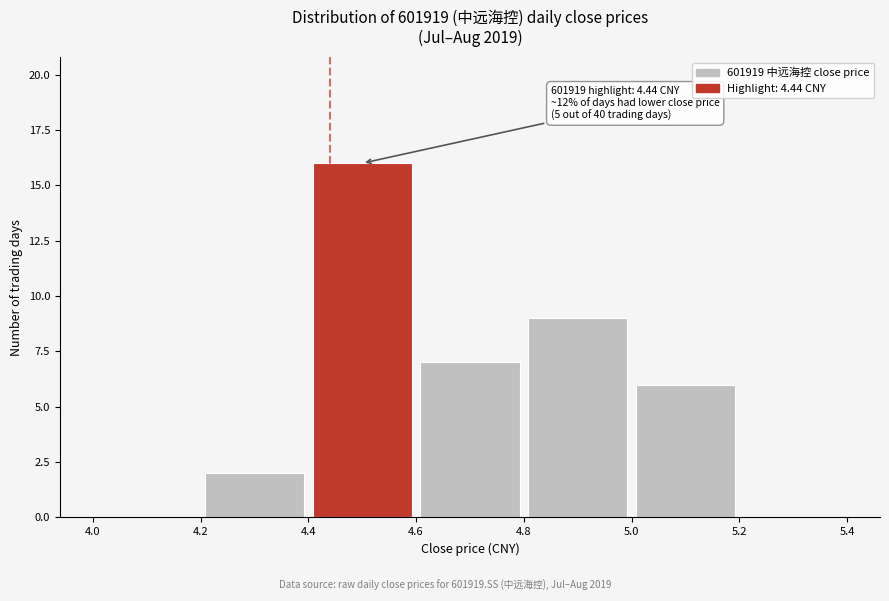

Over which range of the x-axis is the bar tallest?

4.4 to 4.6